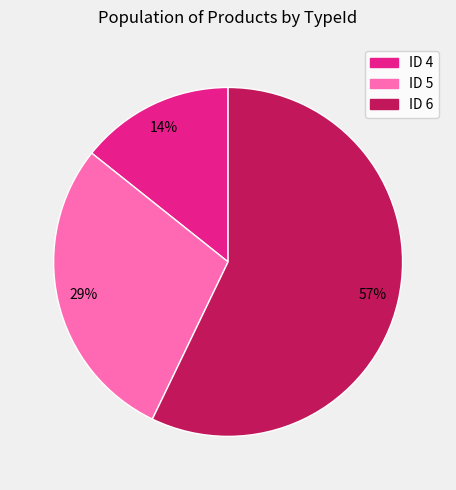

Count the number of slices in the pie.

3